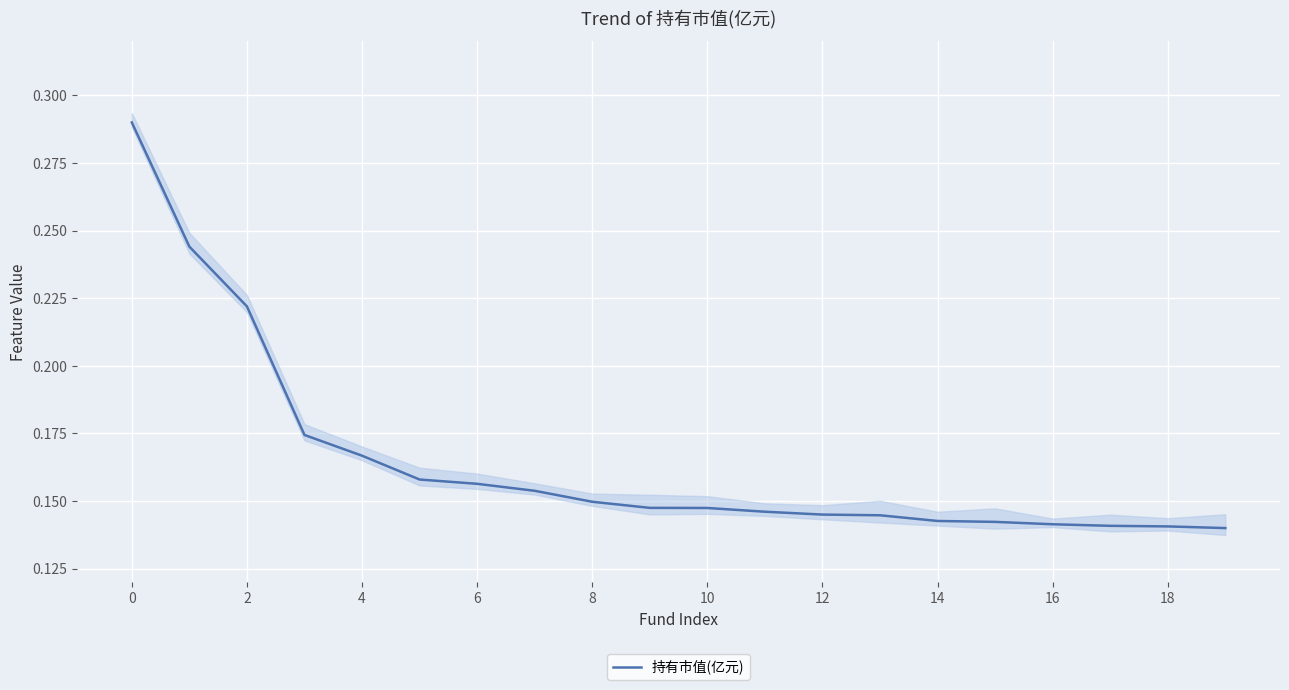

What is the minimum value shown in the chart?

0.1